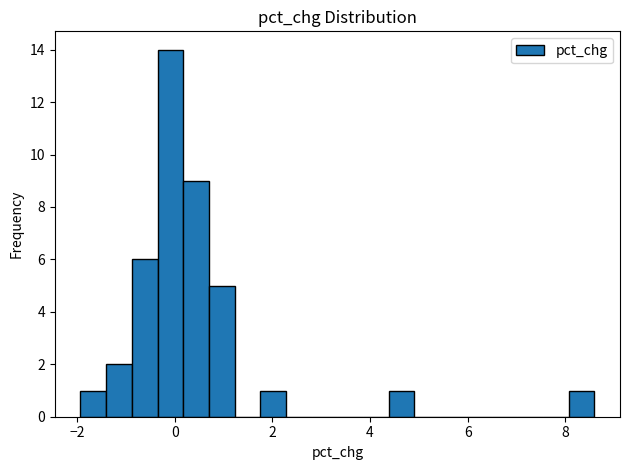

Around what value on the x-axis is the tallest bar? Give the approximate position of its centre, as read against the axis.

0.0